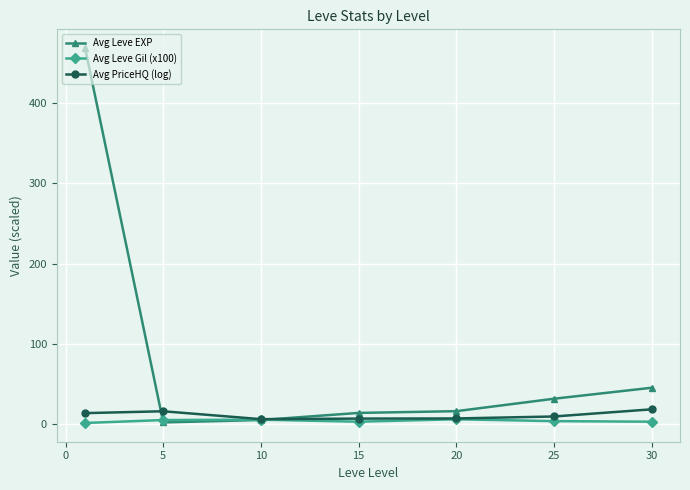

Does the chart have visible grid lines?

Yes